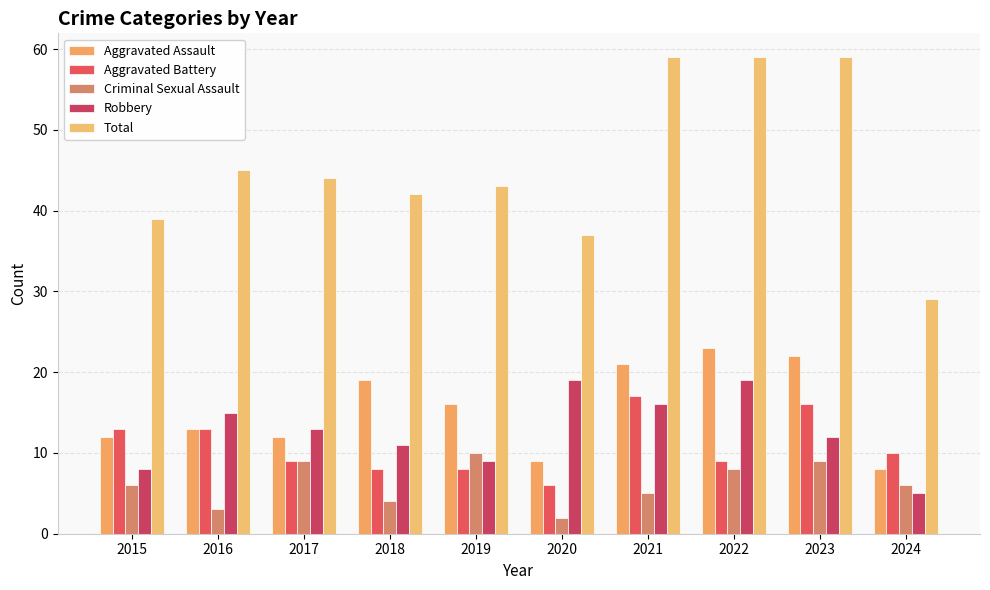

What is the sum of the Aggravated Battery values at 2017 and 2020?

15